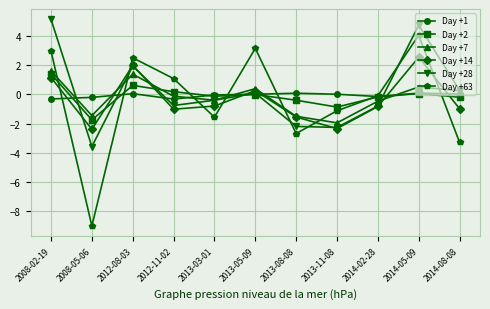

True or false: Day +7 has a value of 1.4 at 2012-08-03.

True